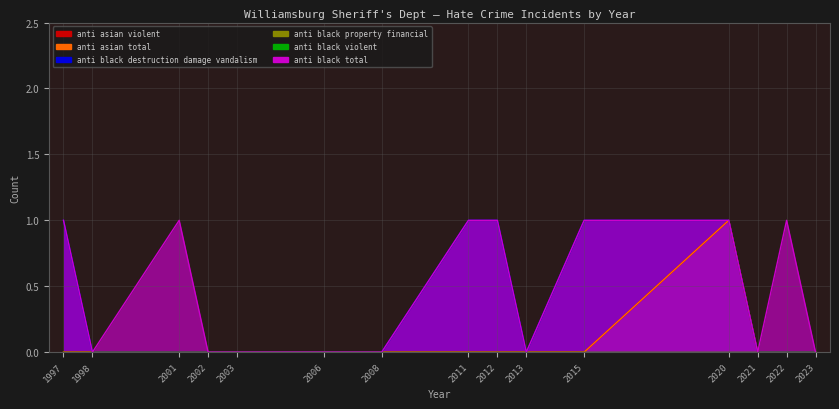

The anti_black_destruction_damage_vandalism series shows 2 at 1997. True or false?

False